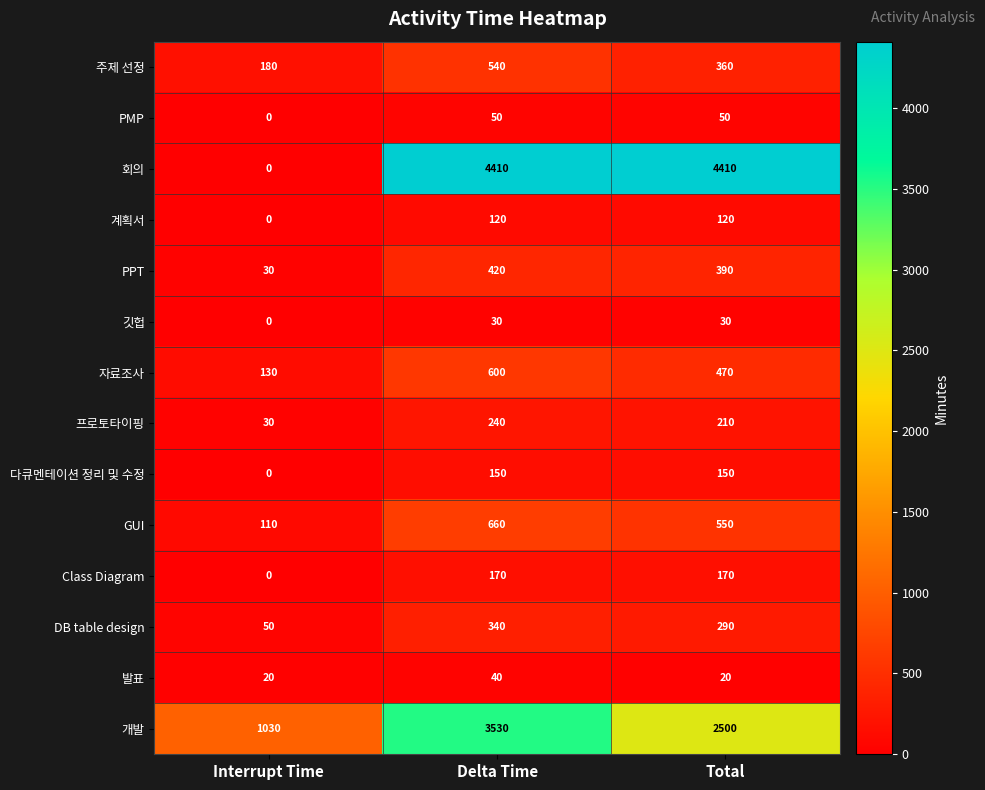

How many PMP values are between 0 and 50?

3